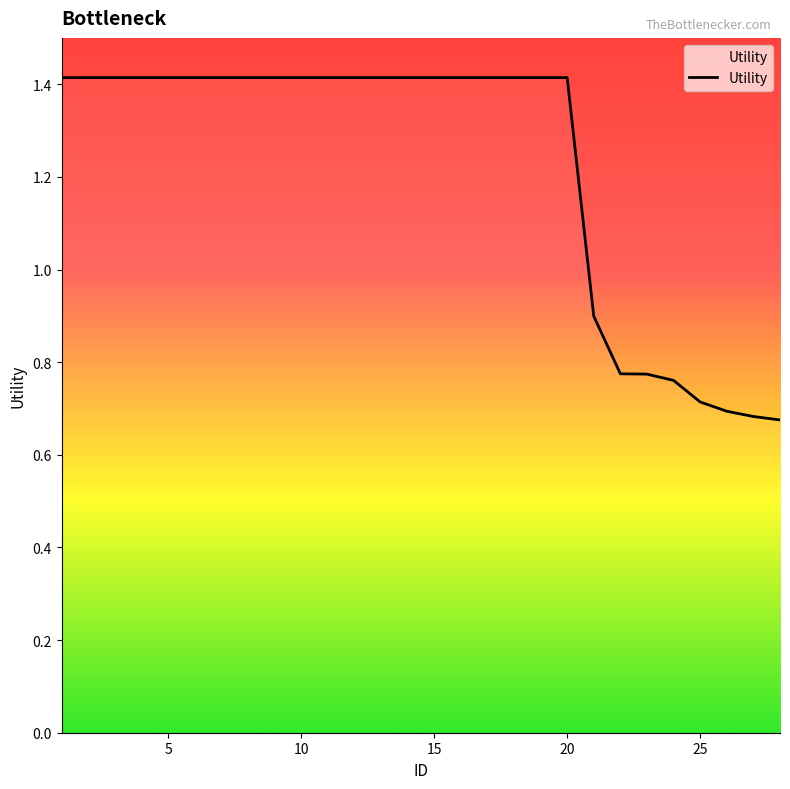

What is the maximum value shown in the chart?

1.4